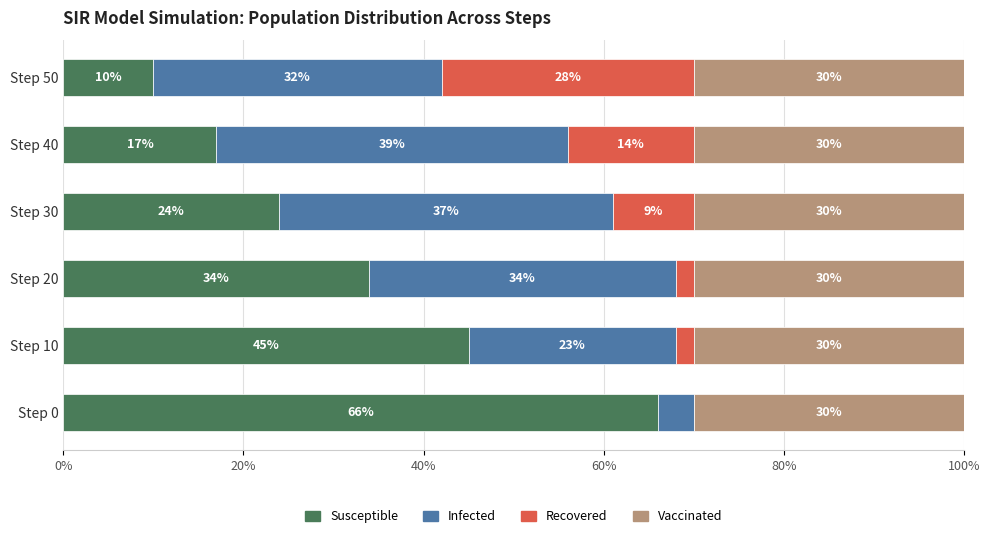

At which label does Susceptible reach its peak?

Step 0